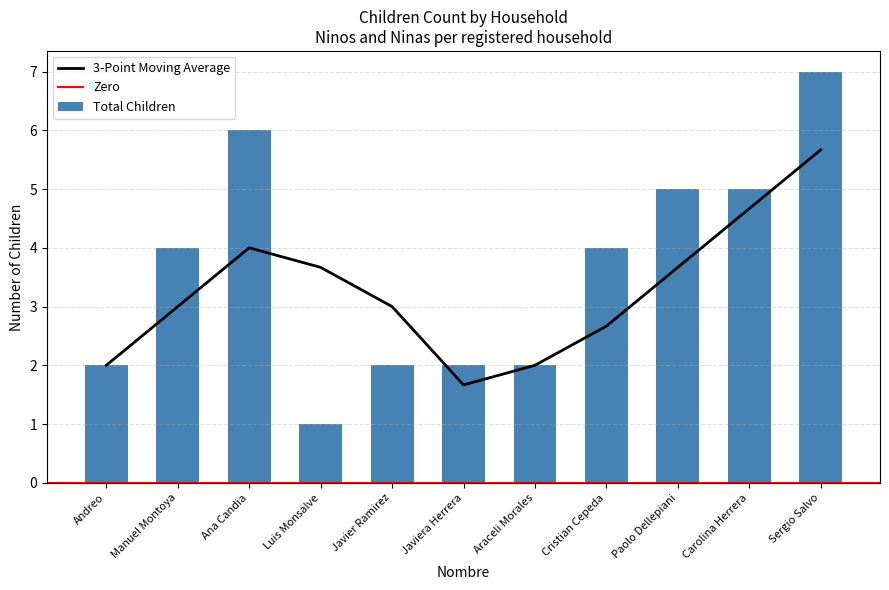

How many groups of bars are there?

11